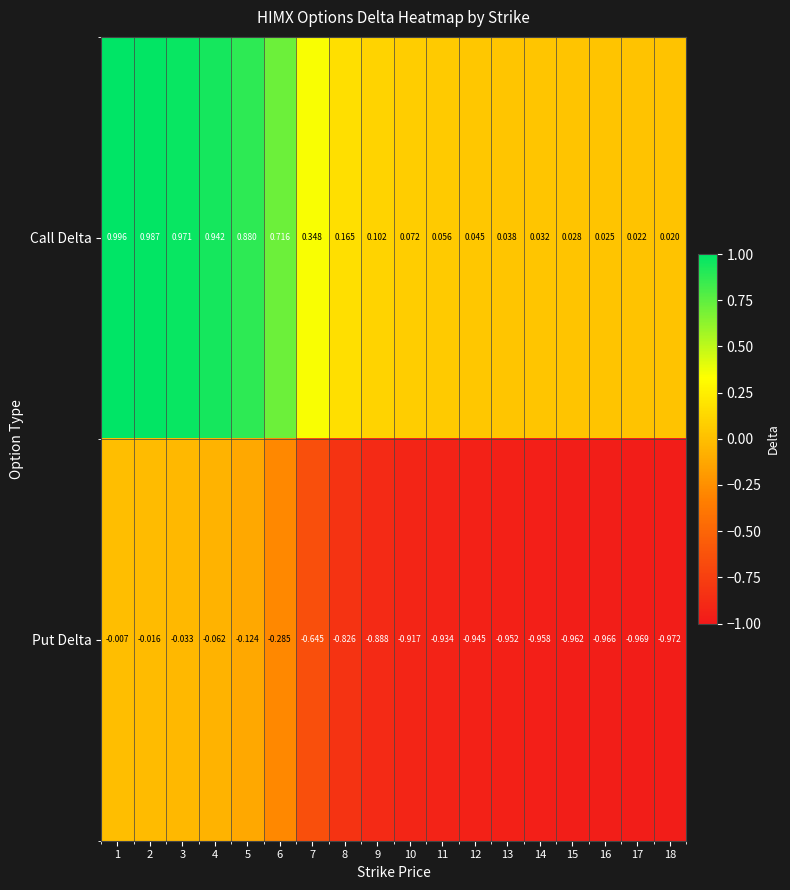

Which series changed the most between 13 and 18?

Put Delta